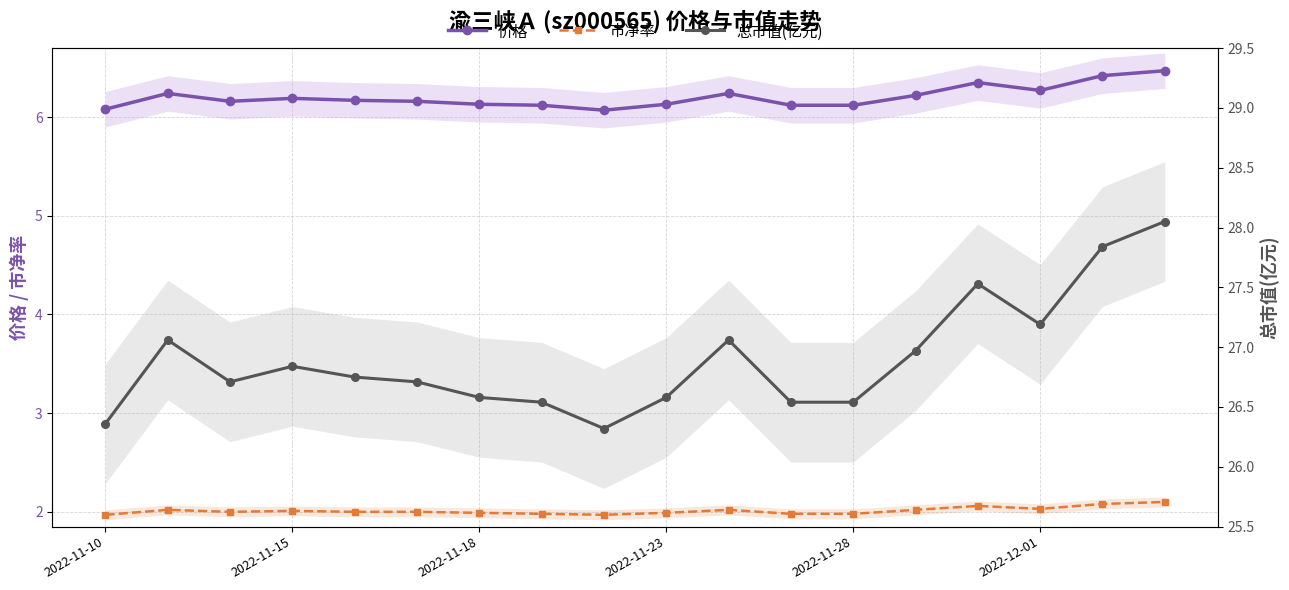

Is this an area chart (filled region under the line)?

No